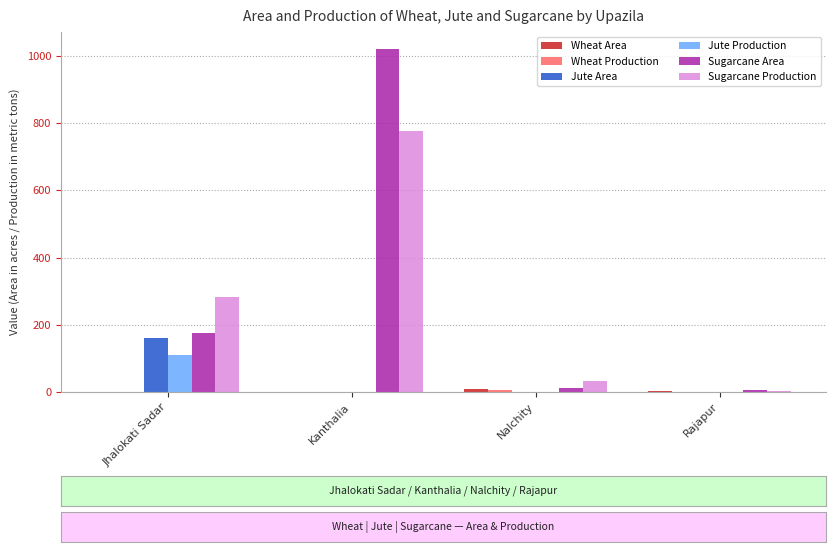

Where is Sugarcane Area nearest to the value 513?

Jhalokati Sadar